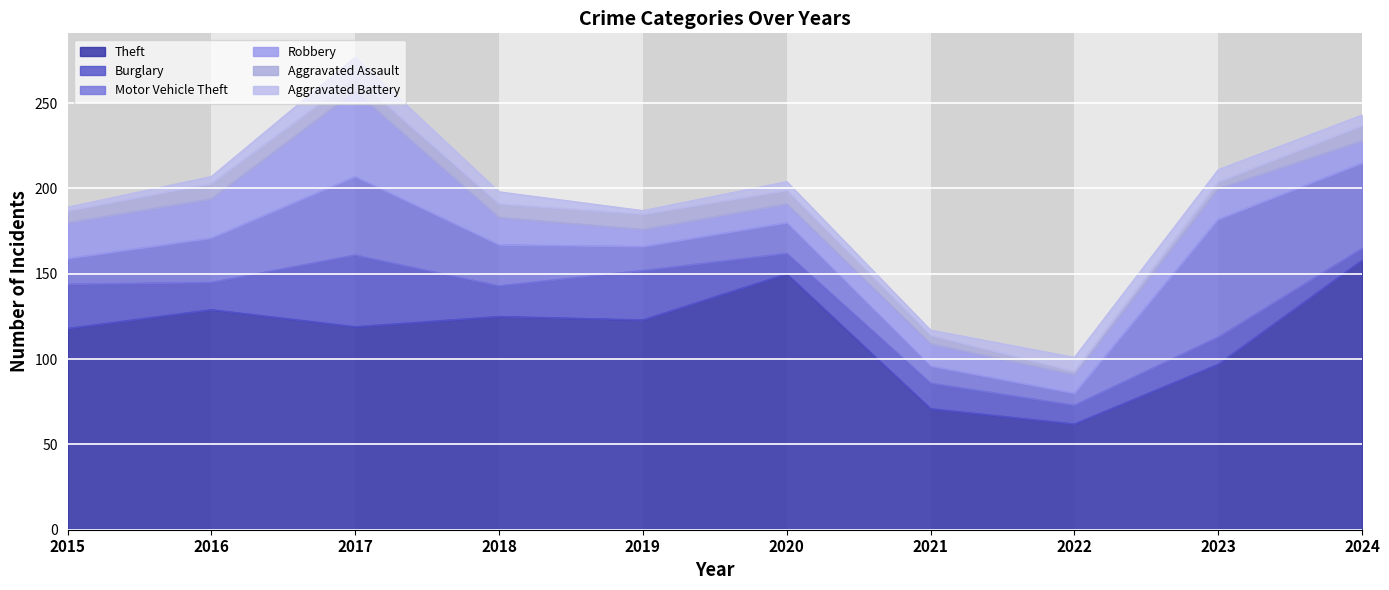

The Aggravated Assault series shows 4 at 2018. True or false?

False